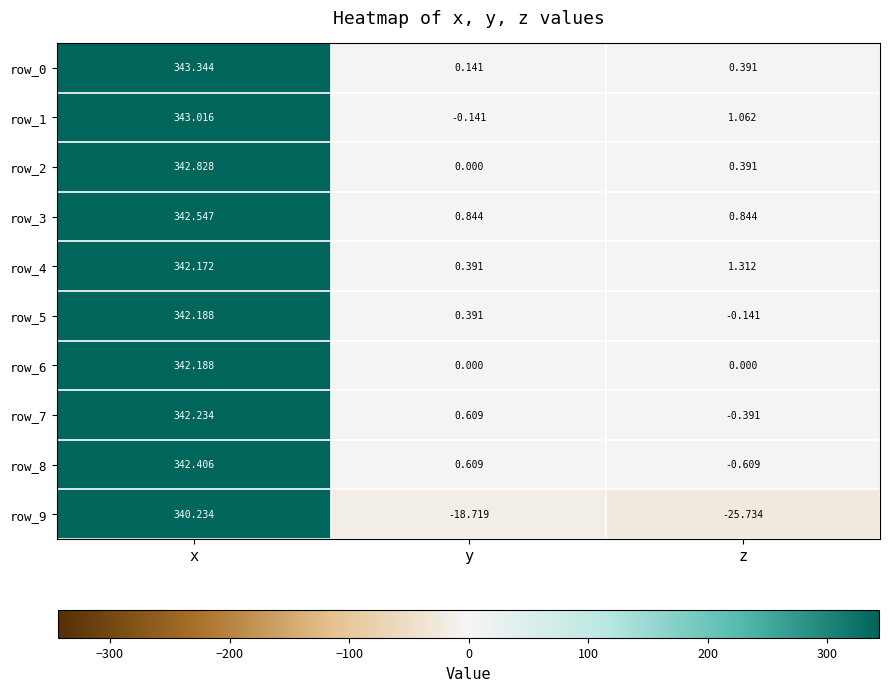

Rank the categories by row_9 value from highest to lowest.

x, y, z